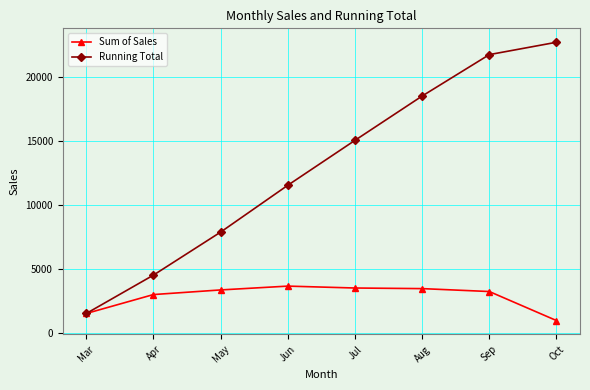

Which category has the highest value across all series?

Oct